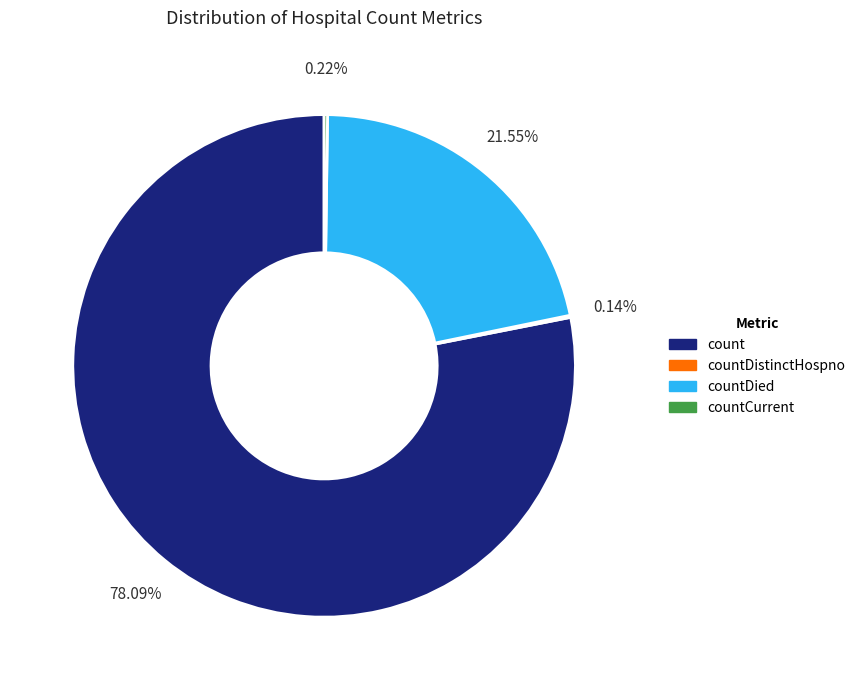

Is there any slice that represents more than half of the pie?

Yes